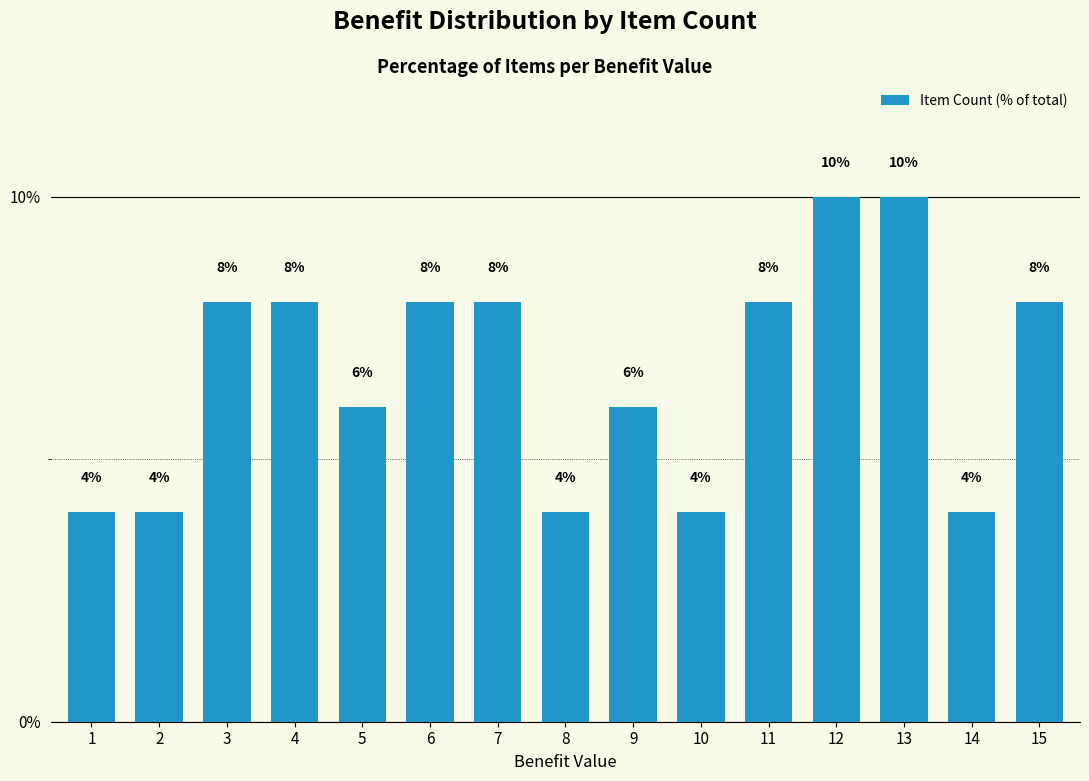

How many bars are there in total?

15